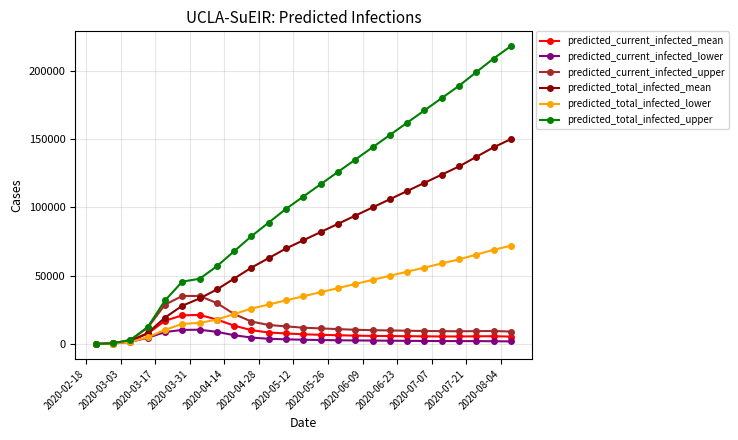

What is the sum of all predicted_total_infected_upper values?

2644806